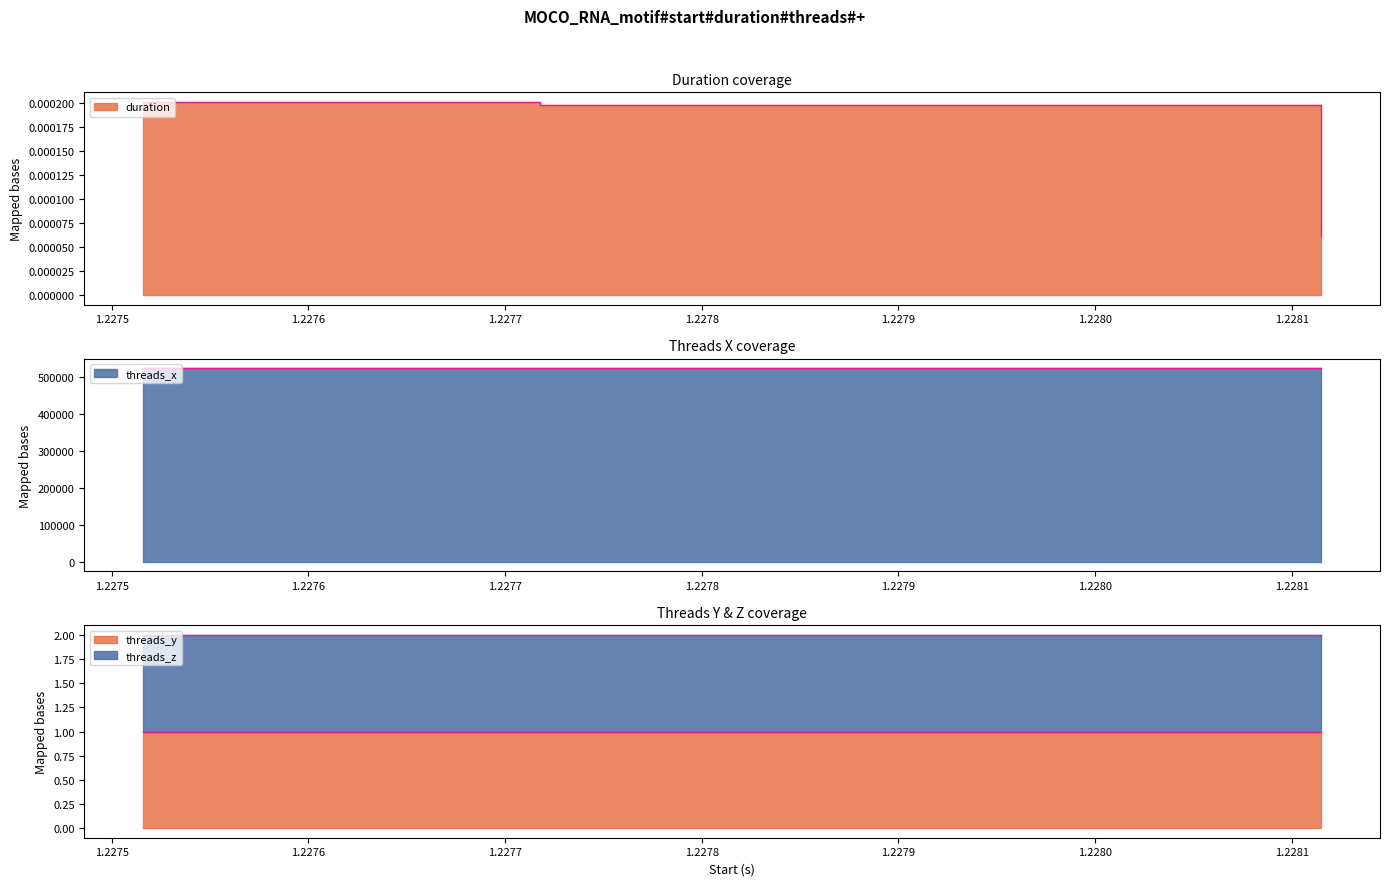

The duration series shows 0.0 at 1.227718. True or false?

True